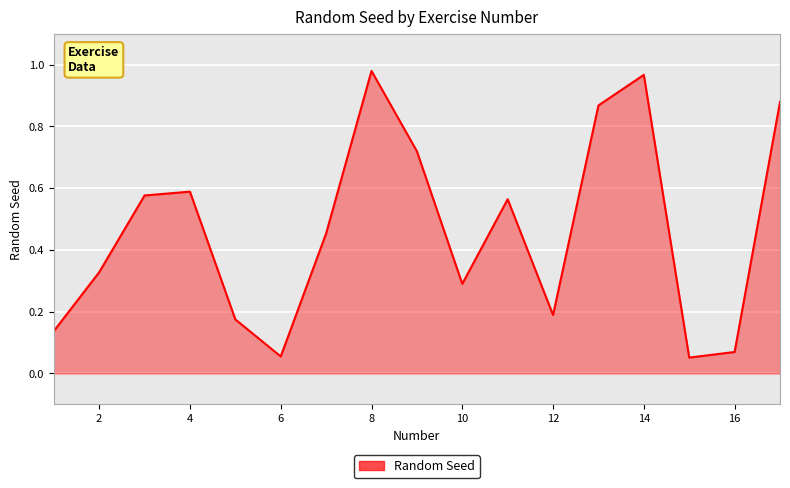

What is the sum of all values?

7.9